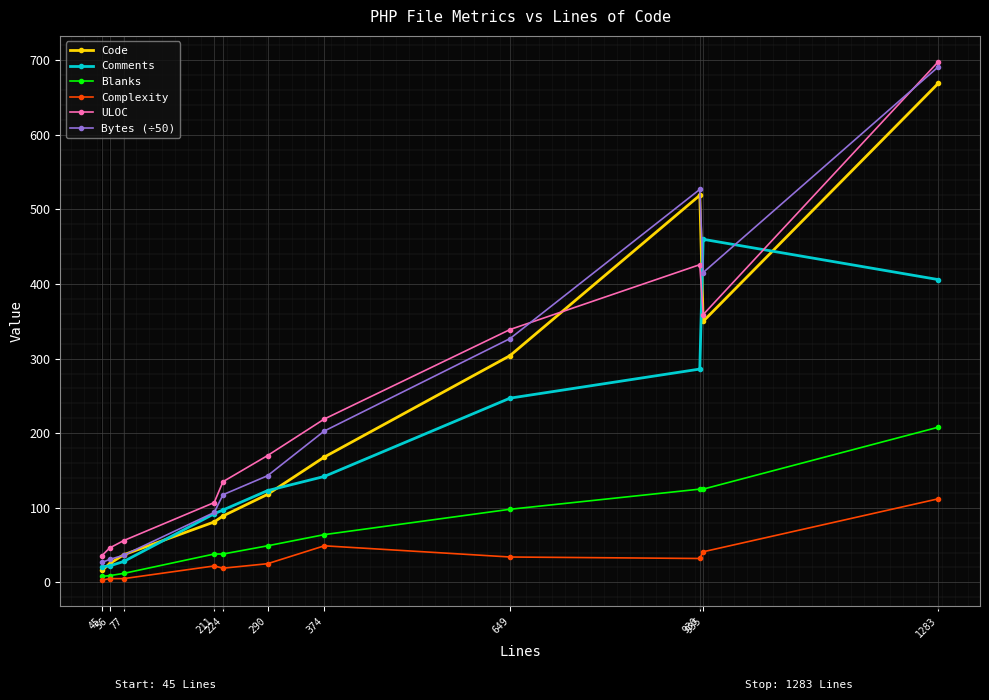

What is the highest value of the Code series?

669.0